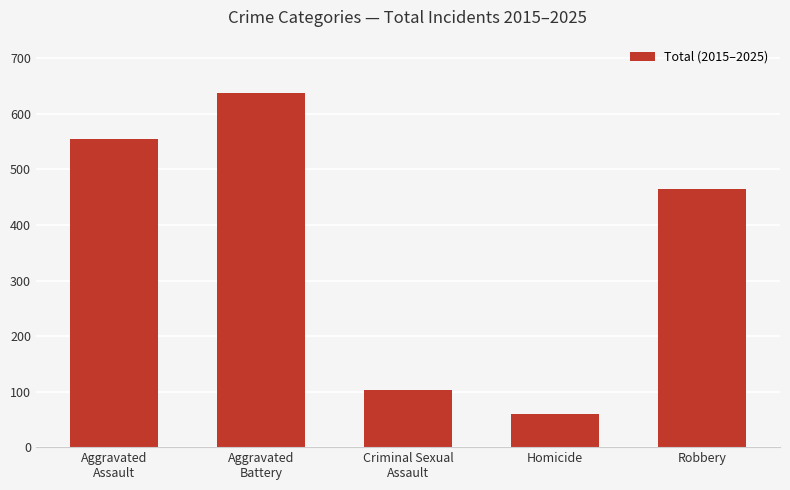

The value at Aggravated
Battery is 864. True or false?

False